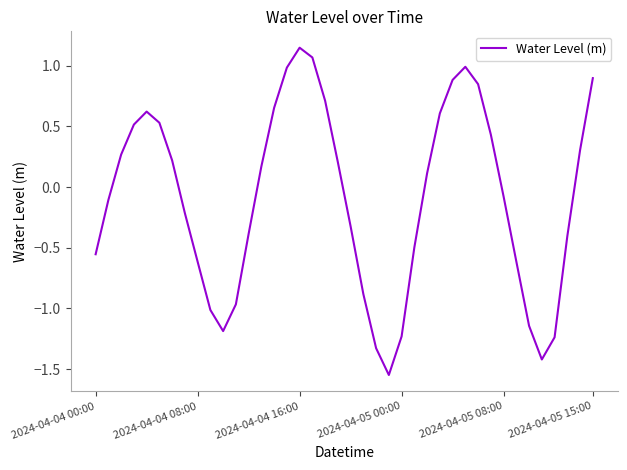

What is the difference between the maximum and minimum values?

2.7